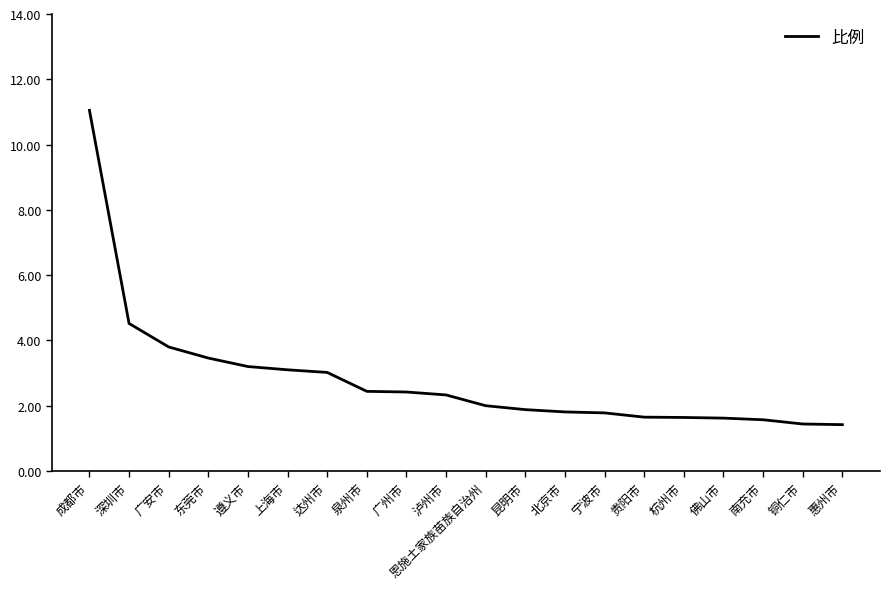

Which has a higher value, 恩施土家族苗族自治州 or 广安市?

广安市